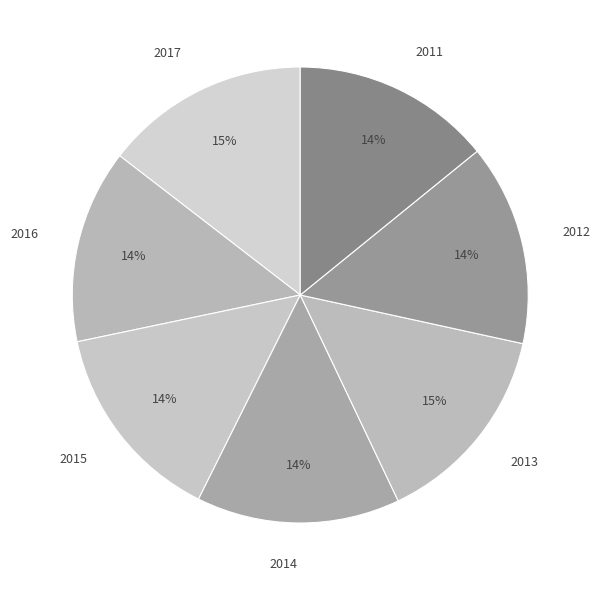

Combined, do 2015 and 2014 account for over 50%?

No